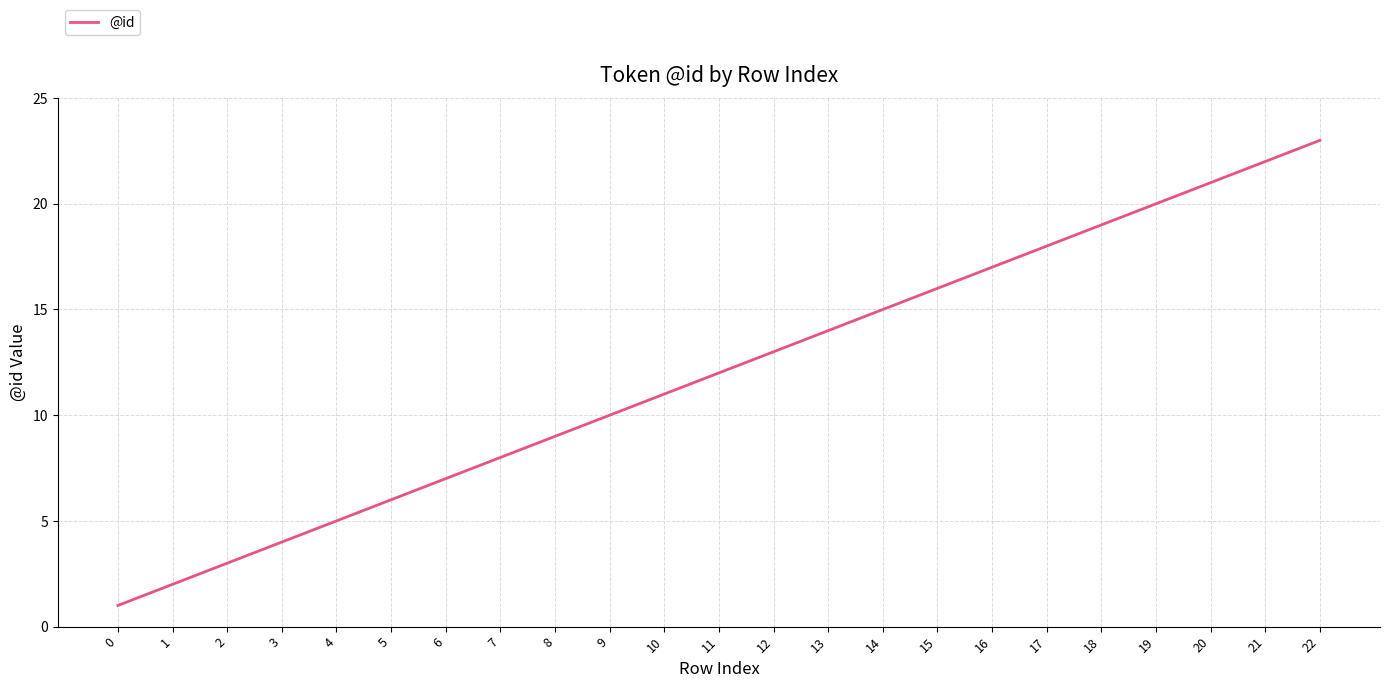

How many distinct data groups are displayed?

1